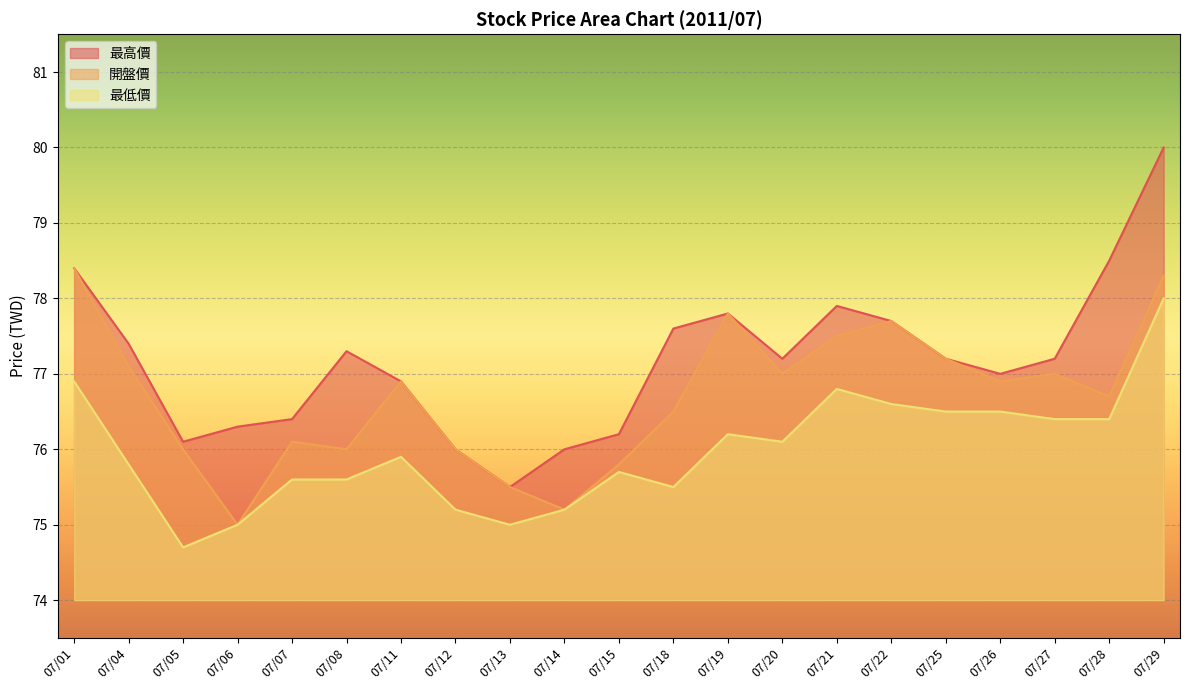

How many interior local peaks does the 最低價 series have?

4